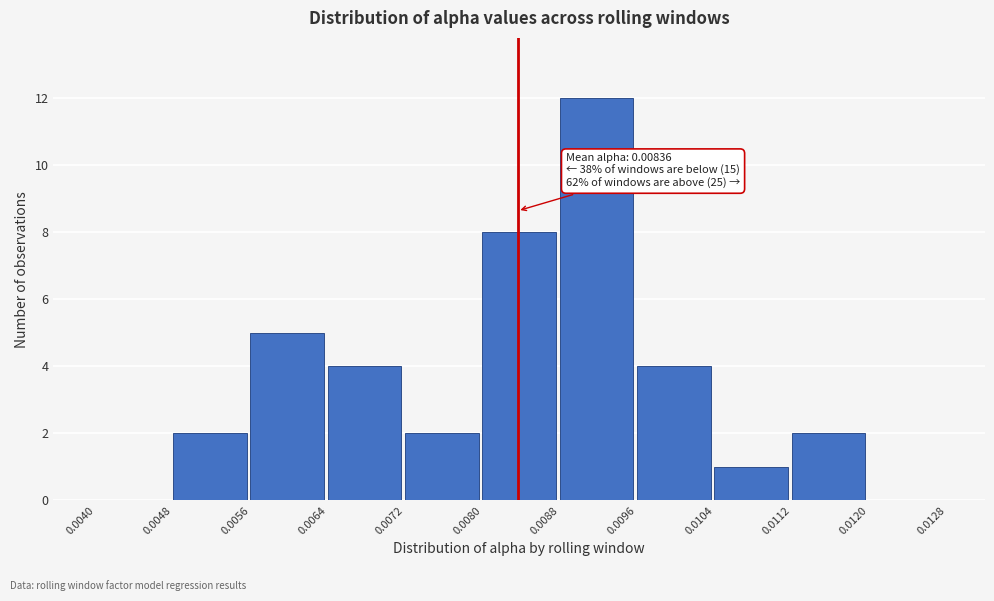

Which range on the x-axis has the tallest bar?

0.0088 to 0.0096